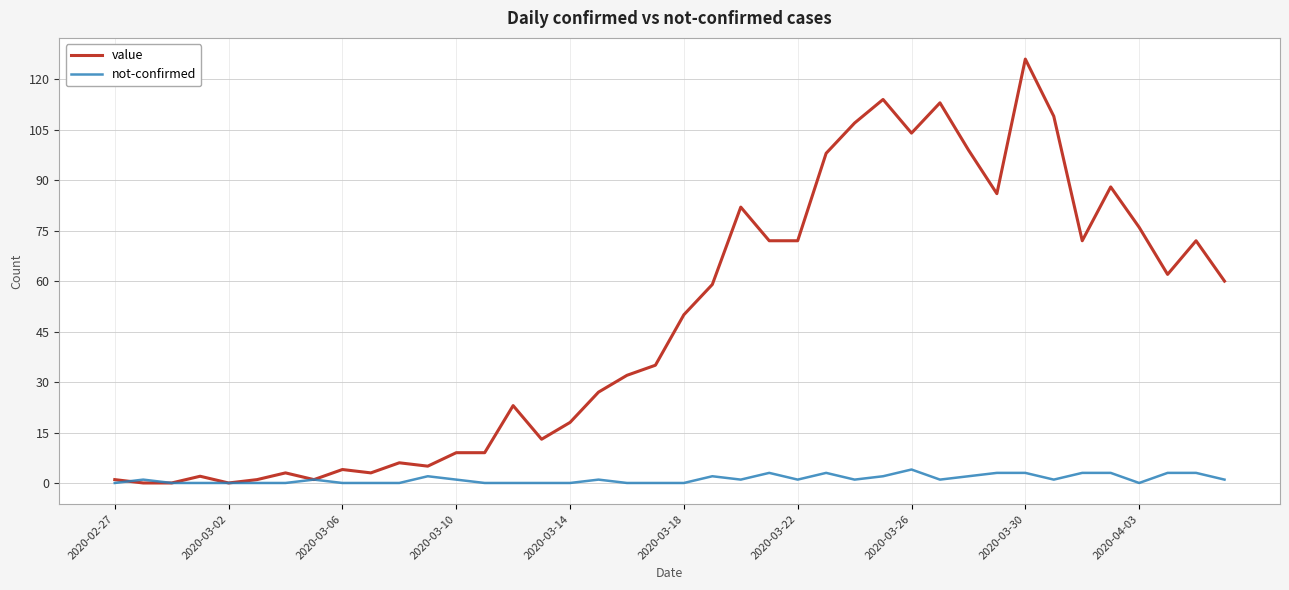

Which series has the largest total across all categories?

value